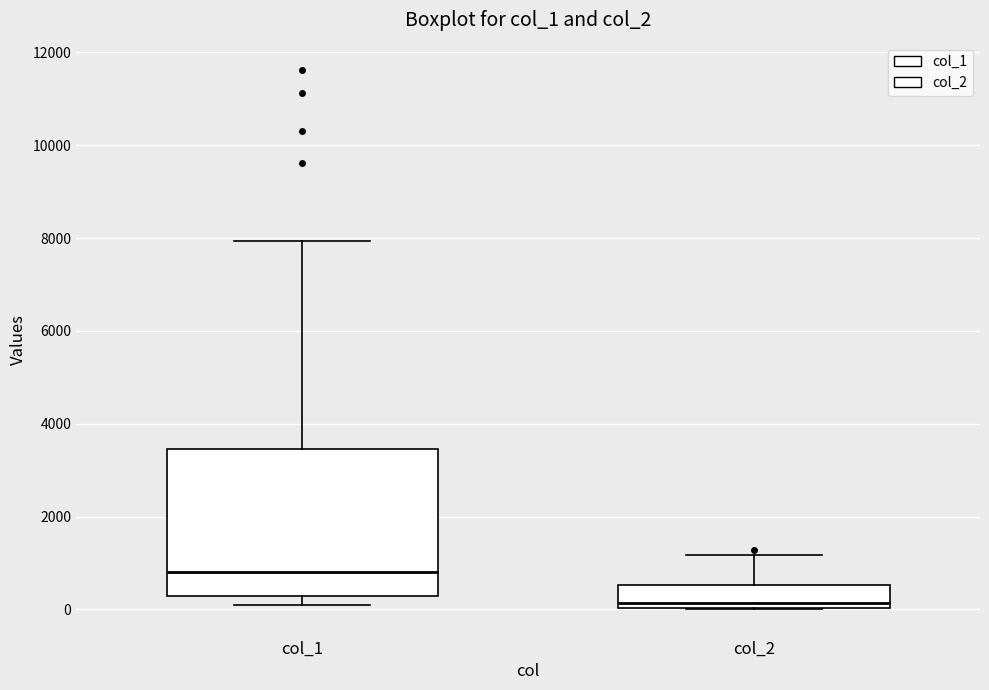

Where does the upper whisker of the box for col_1 end on the y-axis? The values are not printed on the chart, so give them approximately, as read against the axis.

8000